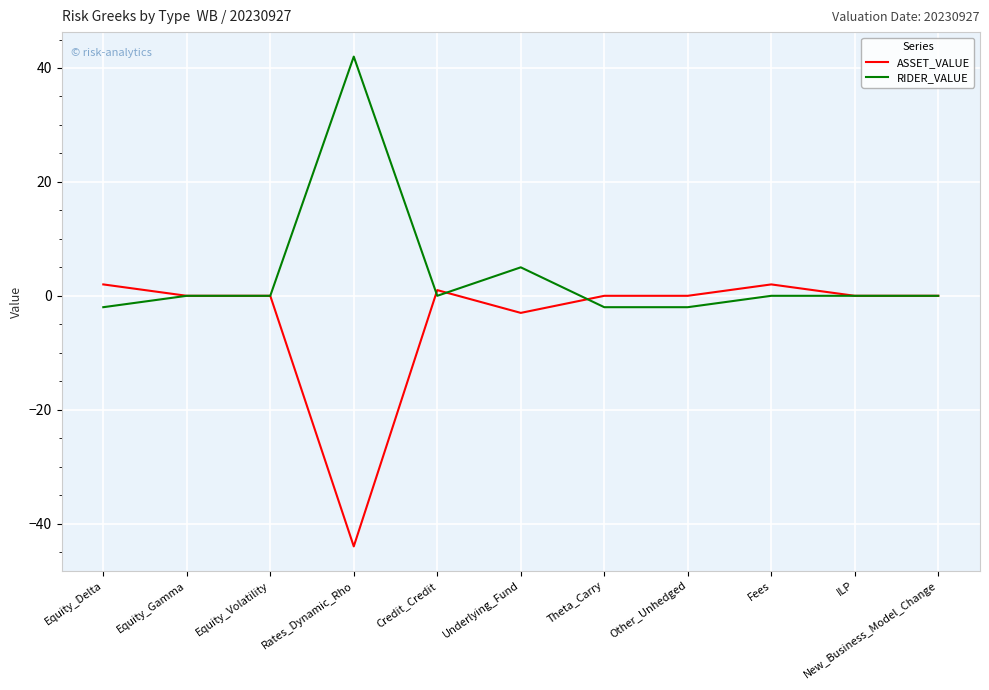

Where is ASSET_VALUE nearest to the value -21?

Underlying_Fund